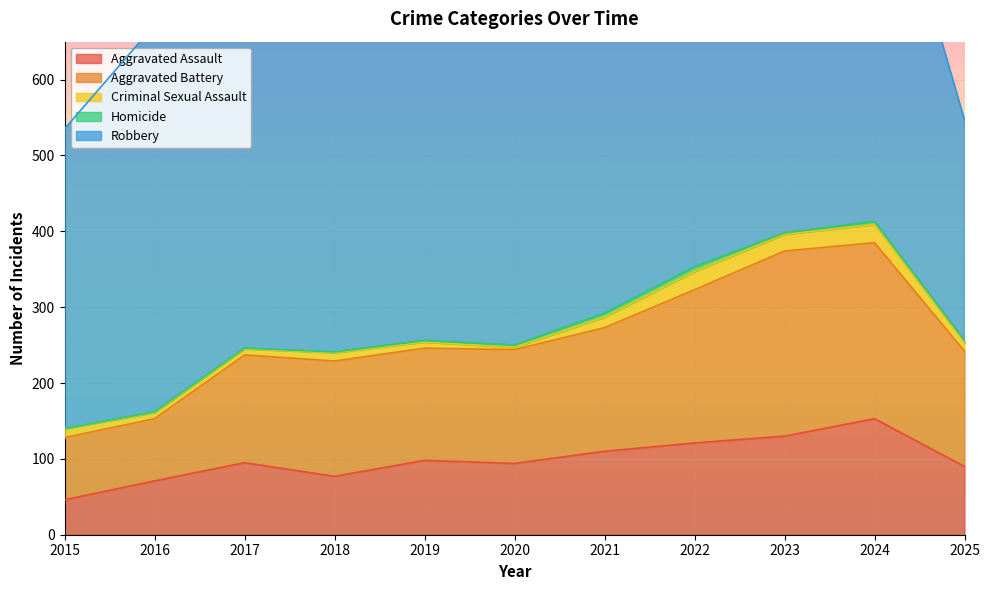

Between 2020 and 2016, which is larger?

2020